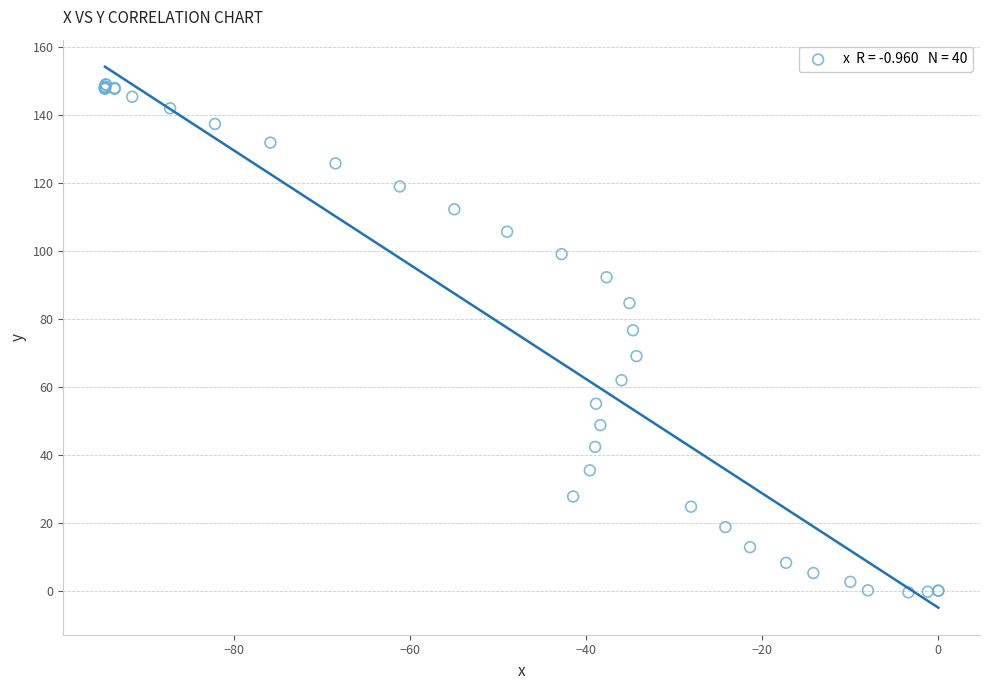

What Y value in the scatter plot is closest to 74?

76.6